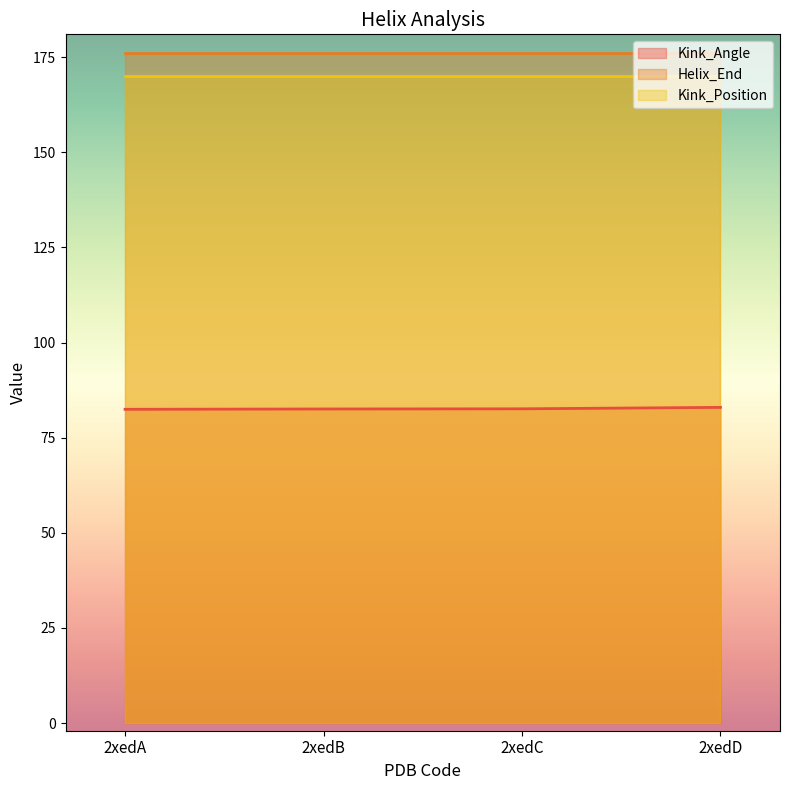

What value does the Helix_End series have at 2xedC?

176.0